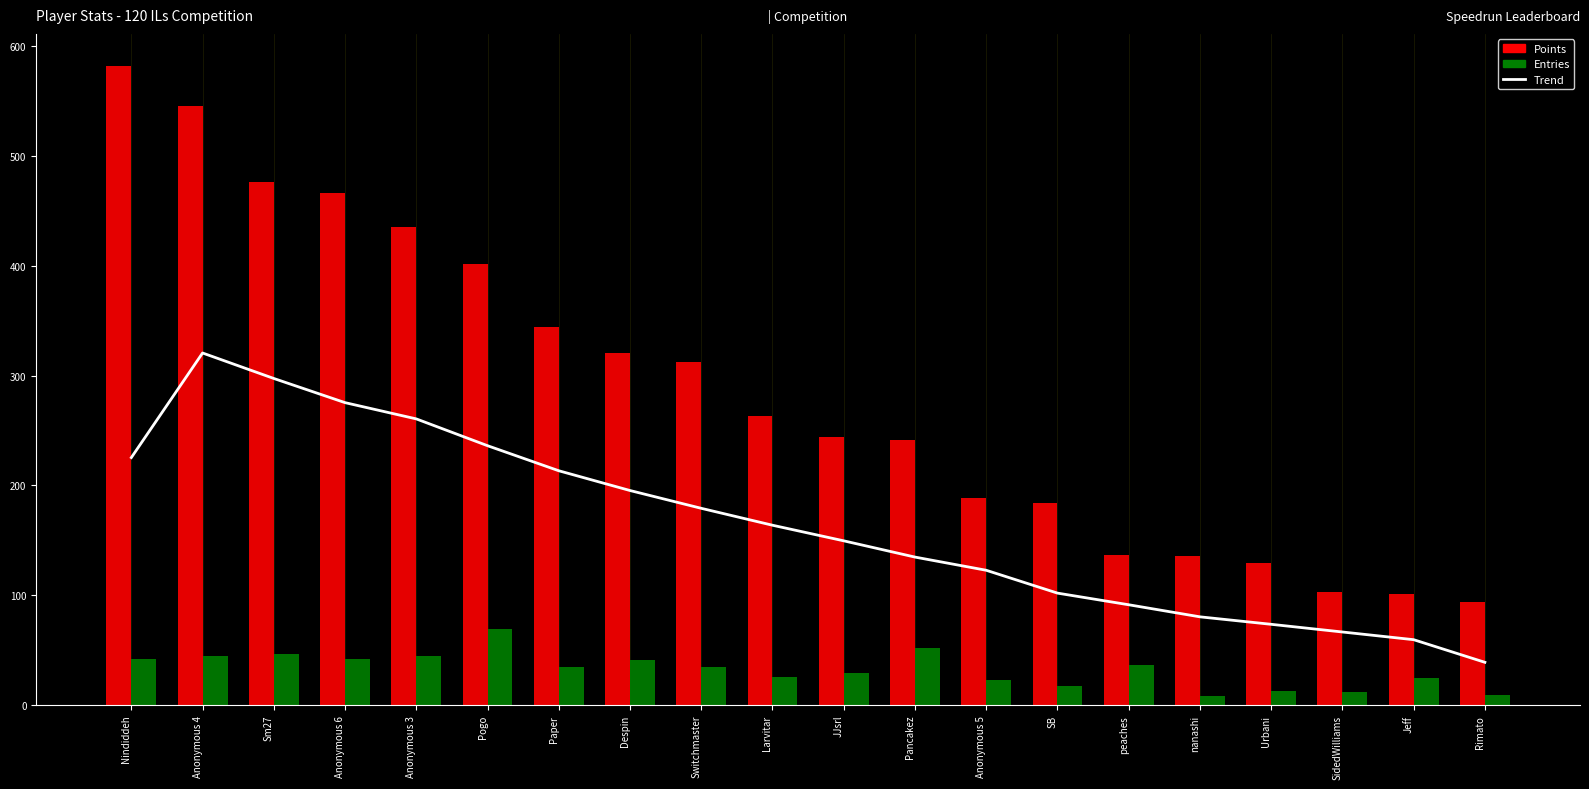

What are all the series names shown in the legend?

Trend, Points, Entries